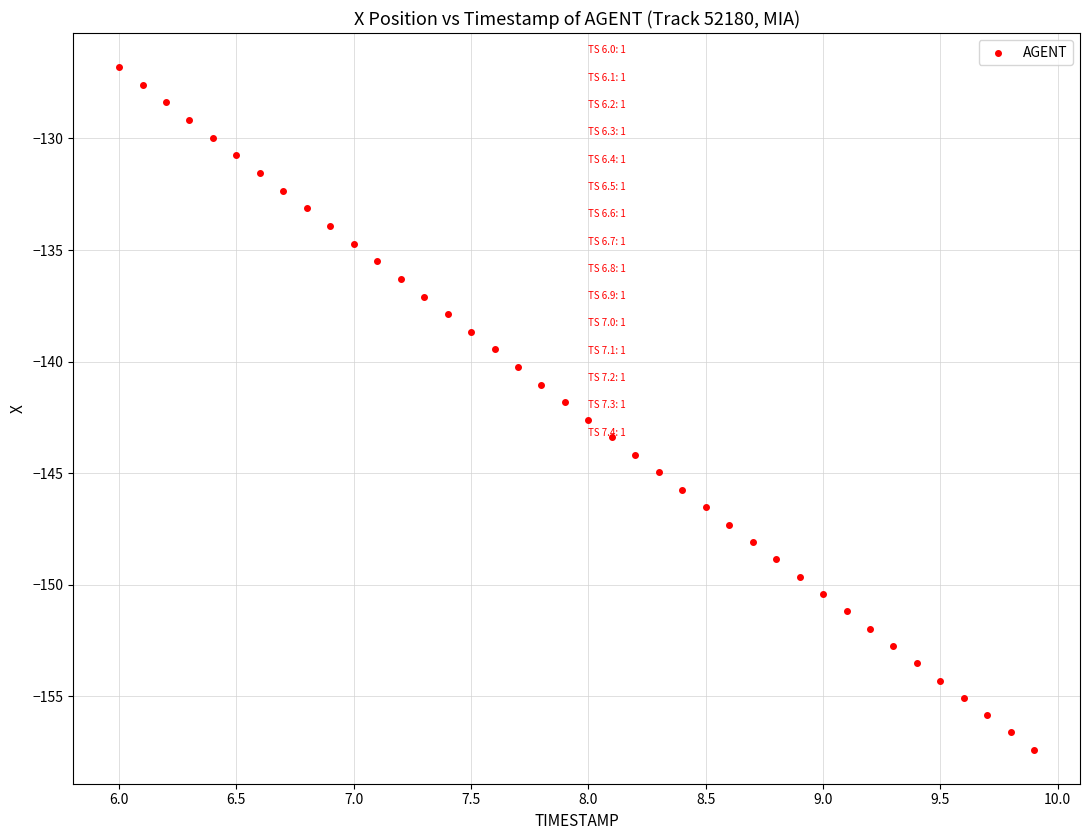

What is the range of X values (max minus min)?

3.9